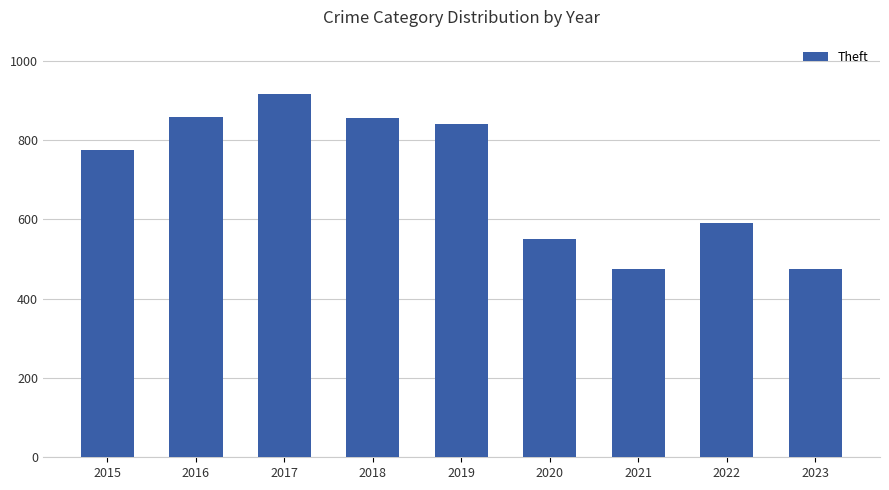

How many bars are there in total?

9